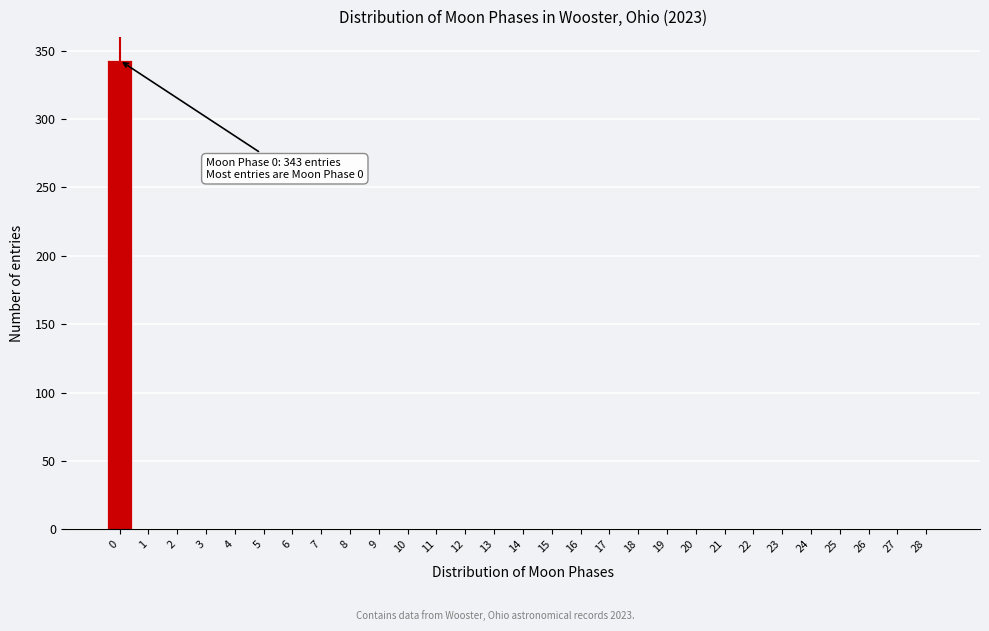

Reading left to right, what are all the values shown in this chart?

0=343	1=0	2=0	3=0	4=0	5=0	6=0	7=0	8=0	9=0	10=0	11=0	12=0	13=0	14=0	15=0	16=0	17=0	18=0	19=0	20=0	21=0	22=0	23=0	24=0	25=0	26=0	27=0	28=0